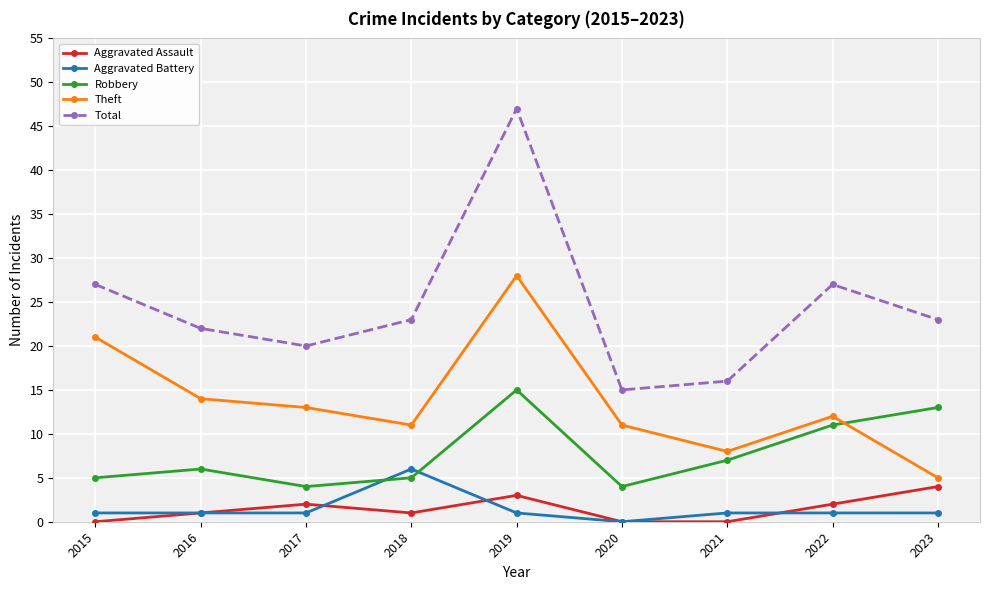

True or false: Aggravated Battery has a value of -3 at 2020.

False